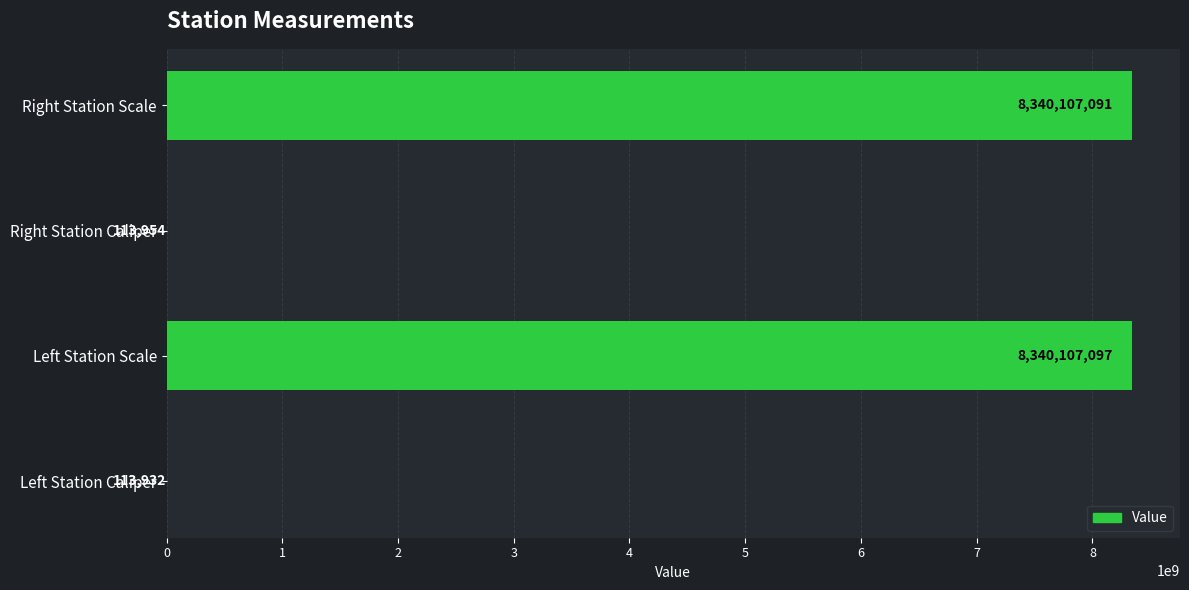

What is the sum of the values at Right Station Caliper and Left Station Caliper?

227886